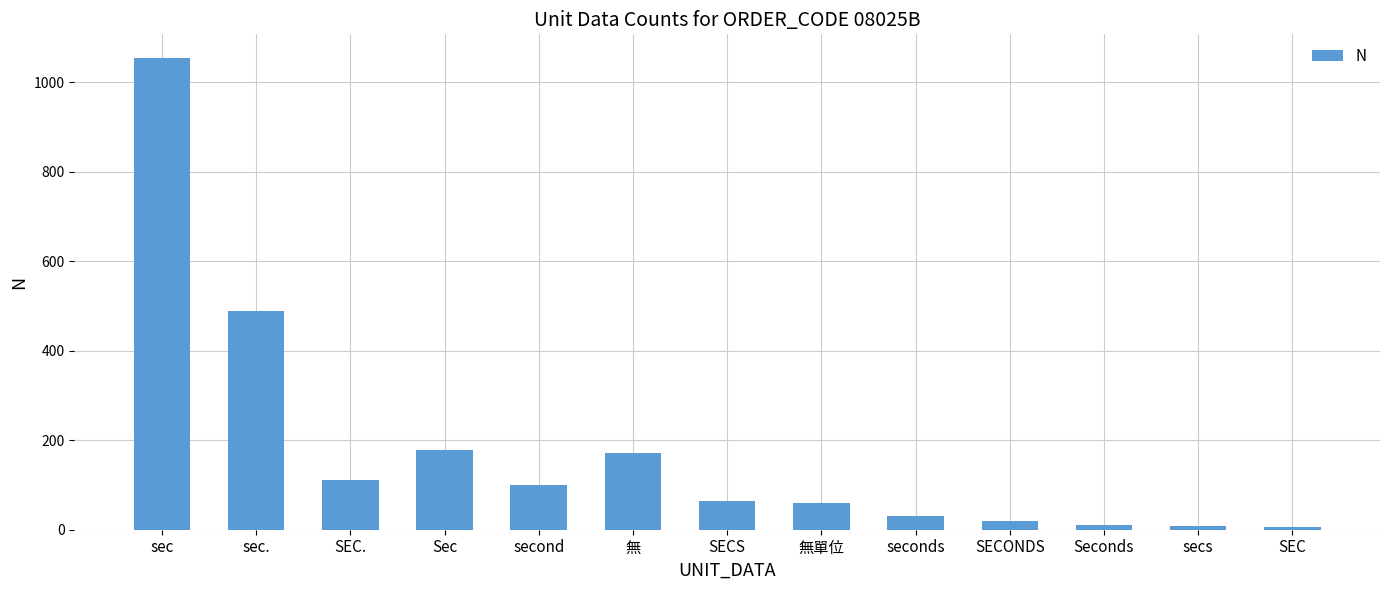

The value at Sec is 125. True or false?

False